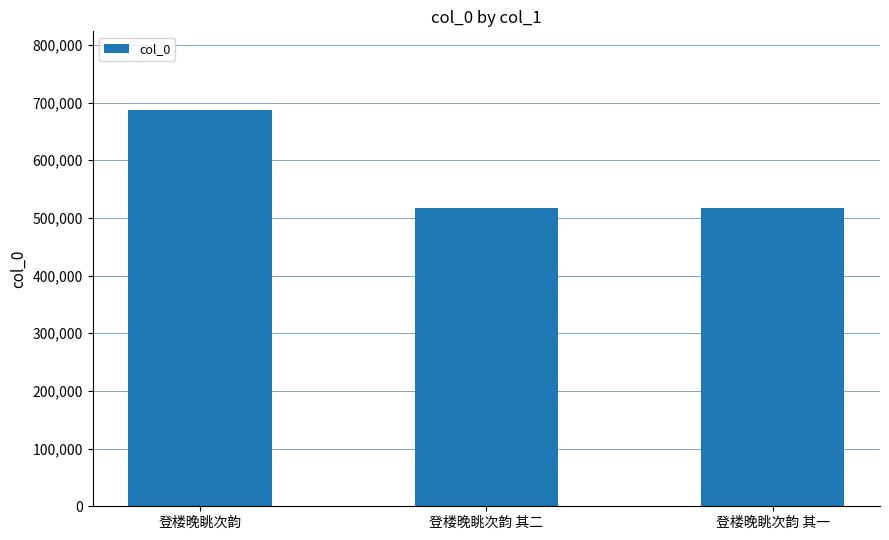

At which category does the chart reach its peak across all series?

登楼晚眺次韵